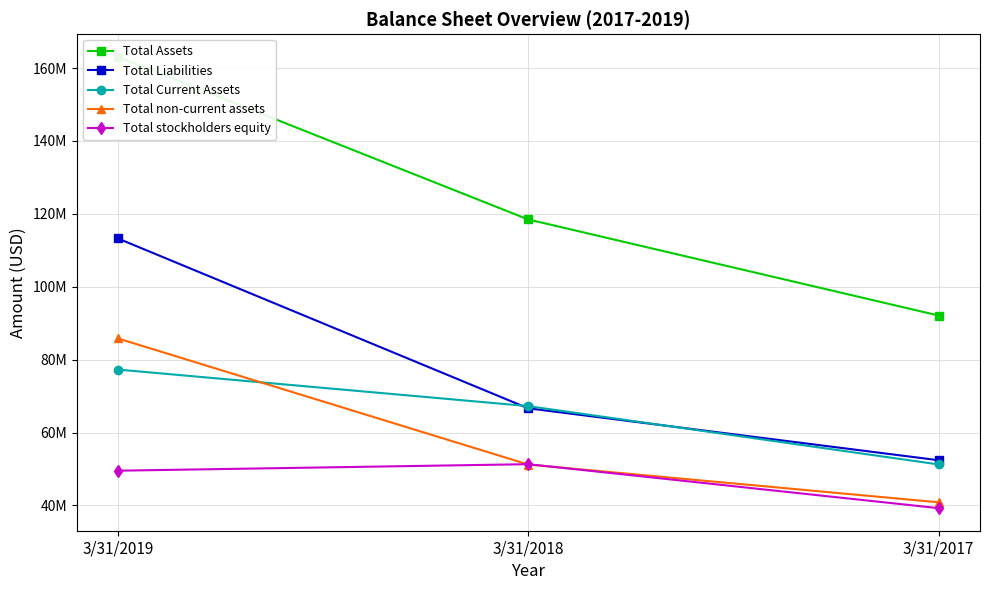

Which series changed the most between 3/31/2019 and 3/31/2017?

Total Assets